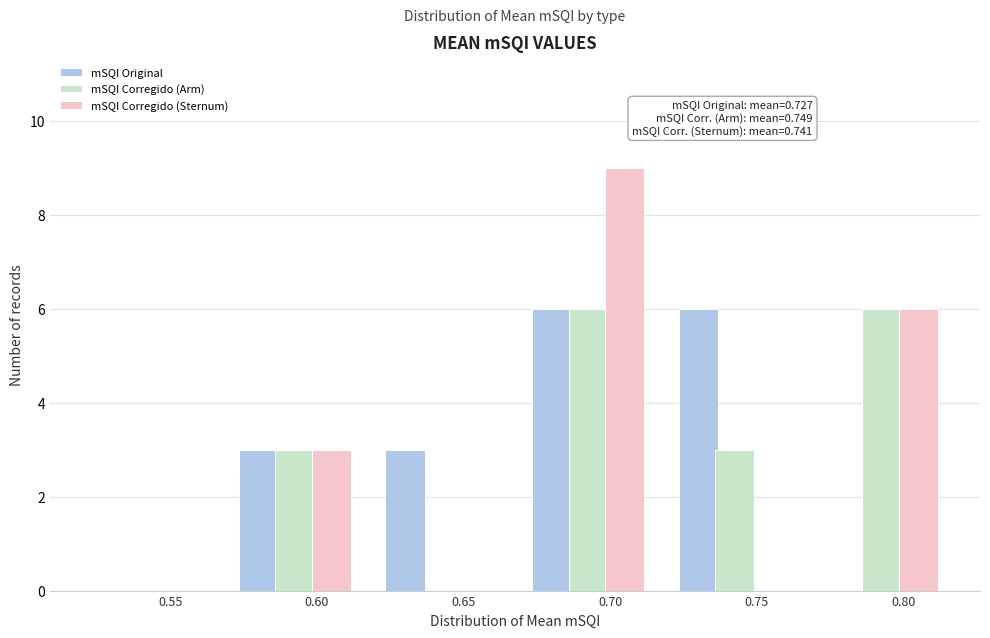

Reading left to right, extract all data points from this chart.

mSQI Original: 0.55=0	0.60=3	0.65=3	0.70=6	0.75=6	0.80=0
mSQI Corregido (Arm): 0.55=0	0.60=3	0.65=0	0.70=6	0.75=3	0.80=6
mSQI Corregido (Sternum): 0.55=0	0.60=3	0.65=0	0.70=9	0.75=0	0.80=6